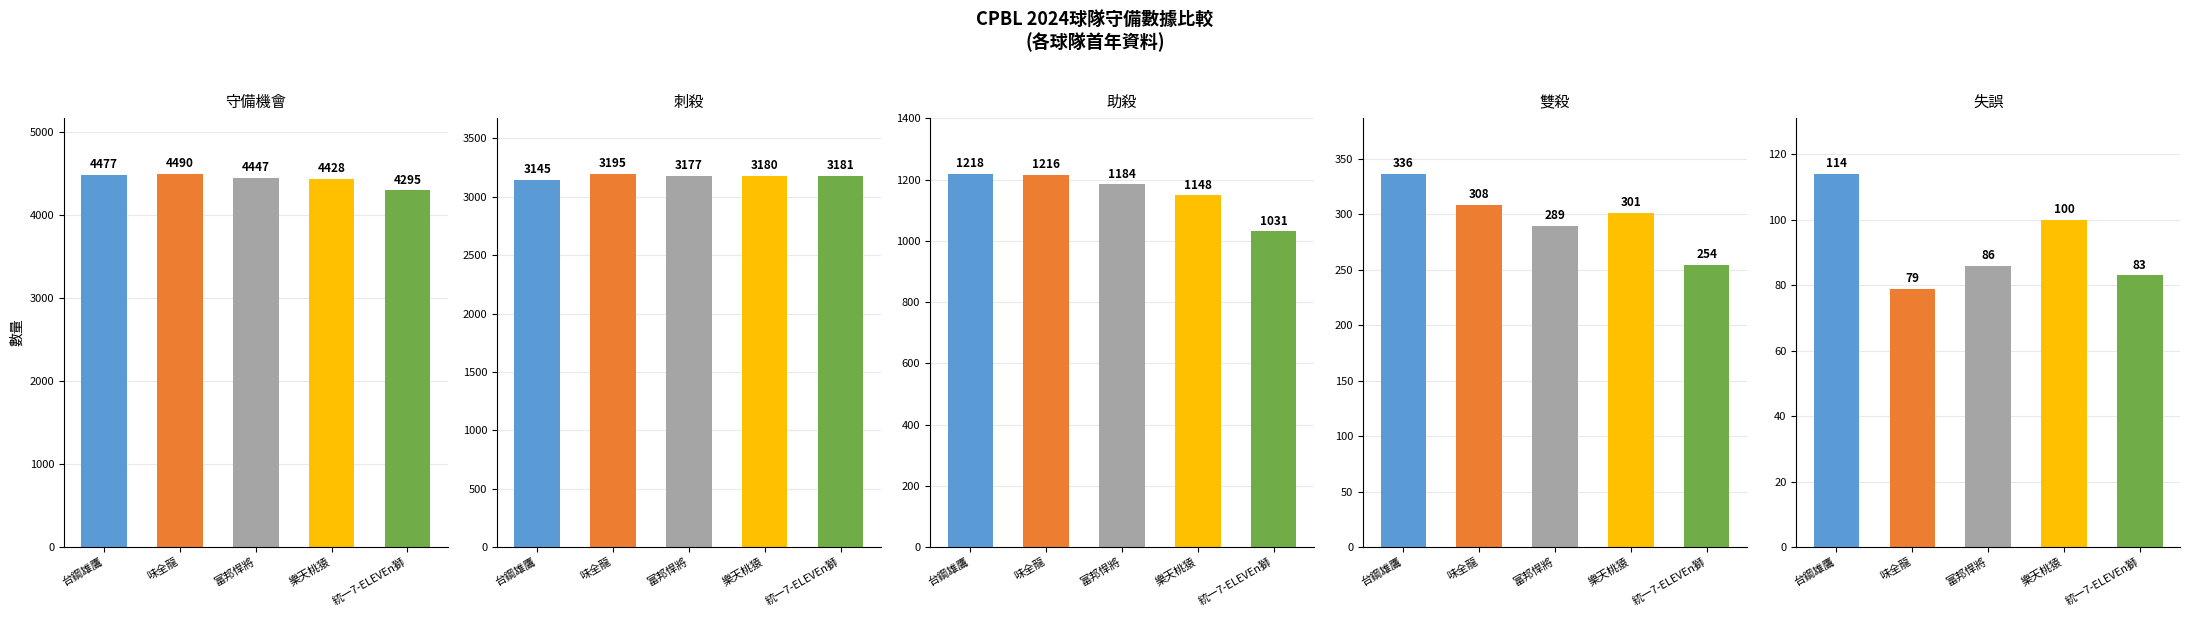

Reading left to right, transcribe all the data shown in this chart.

守備機會: 台鋼雄鷹=4477	味全龍=4490	富邦悍將=4447	樂天桃猿=4428	統一7-ELEVEn獅=4295
刺殺: 台鋼雄鷹=3145	味全龍=3195	富邦悍將=3177	樂天桃猿=3180	統一7-ELEVEn獅=3181
助殺: 台鋼雄鷹=1218	味全龍=1216	富邦悍將=1184	樂天桃猿=1148	統一7-ELEVEn獅=1031
雙殺: 台鋼雄鷹=336	味全龍=308	富邦悍將=289	樂天桃猿=301	統一7-ELEVEn獅=254
失誤: 台鋼雄鷹=114	味全龍=79	富邦悍將=86	樂天桃猿=100	統一7-ELEVEn獅=83